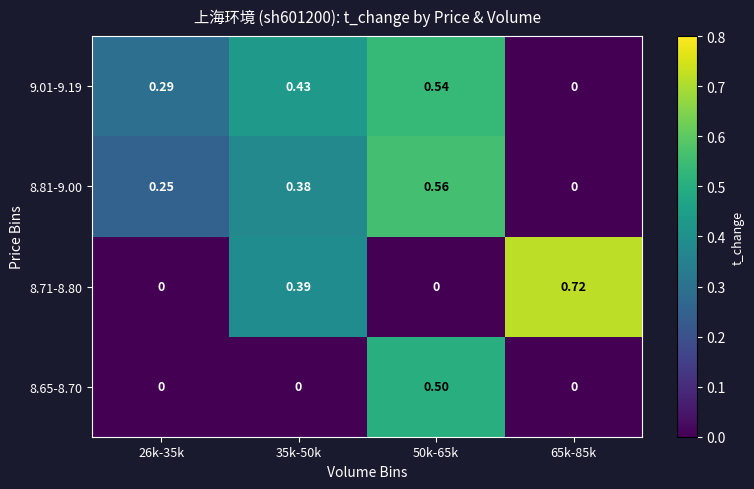

Is the value of 8.71-8.80 at 35k-50k greater than the value of 9.01-9.19 at 26k-35k?

Yes